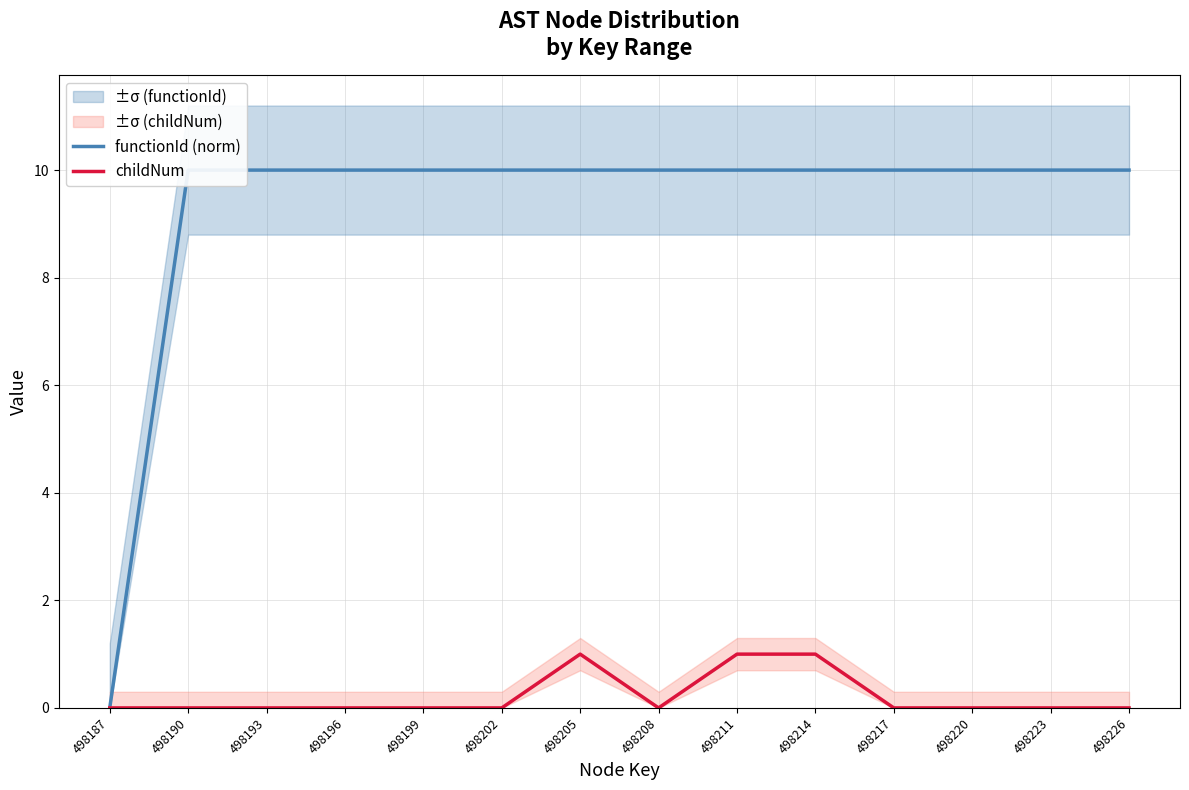

Rank the categories by functionId (norm) value from highest to lowest.

498190, 498193, 498196, 498199, 498202, 498205, 498208, 498211, 498214, 498217, 498220, 498223, 498226, 498187